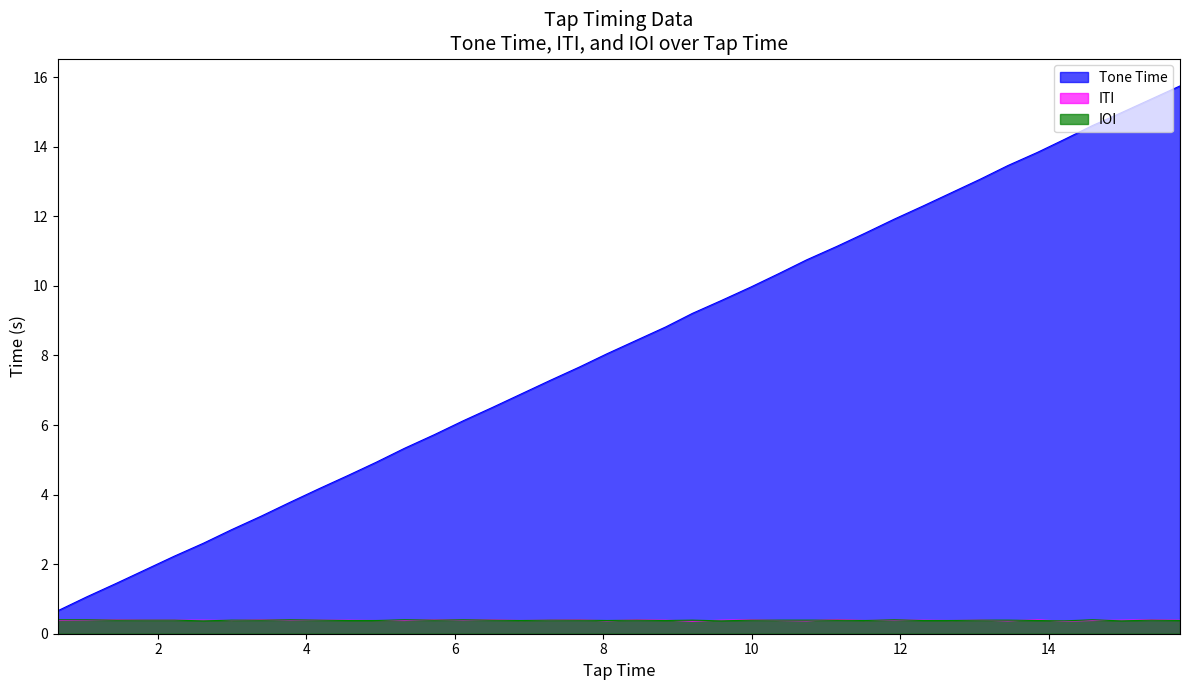

The IOI series shows 0.6 at 14.21. True or false?

False